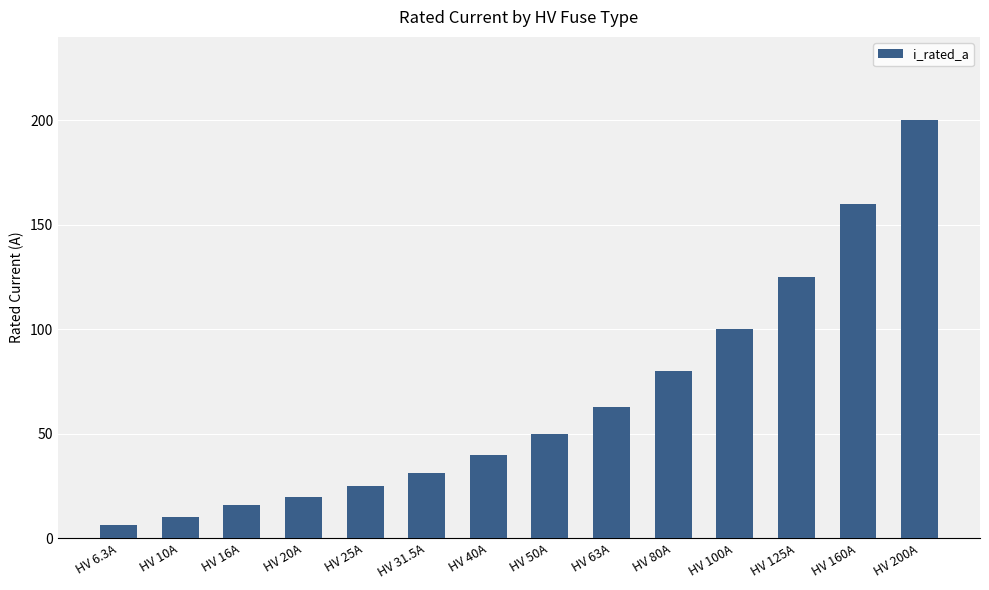

The value at HV 31.5A is 31.5. True or false?

True